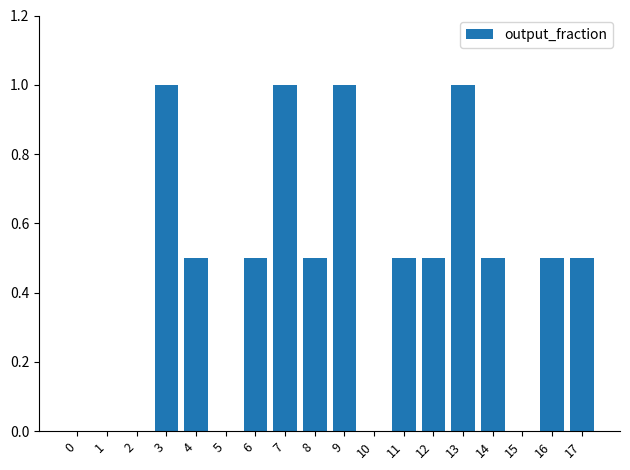

Reading left to right, transcribe all the data shown in this chart.

0=0.0	1=0.0	2=0.0	3=1.0	4=0.5	5=0.0	6=0.5	7=1.0	8=0.5	9=1.0	10=0.0	11=0.5	12=0.5	13=1.0	14=0.5	15=0.0	16=0.5	17=0.5